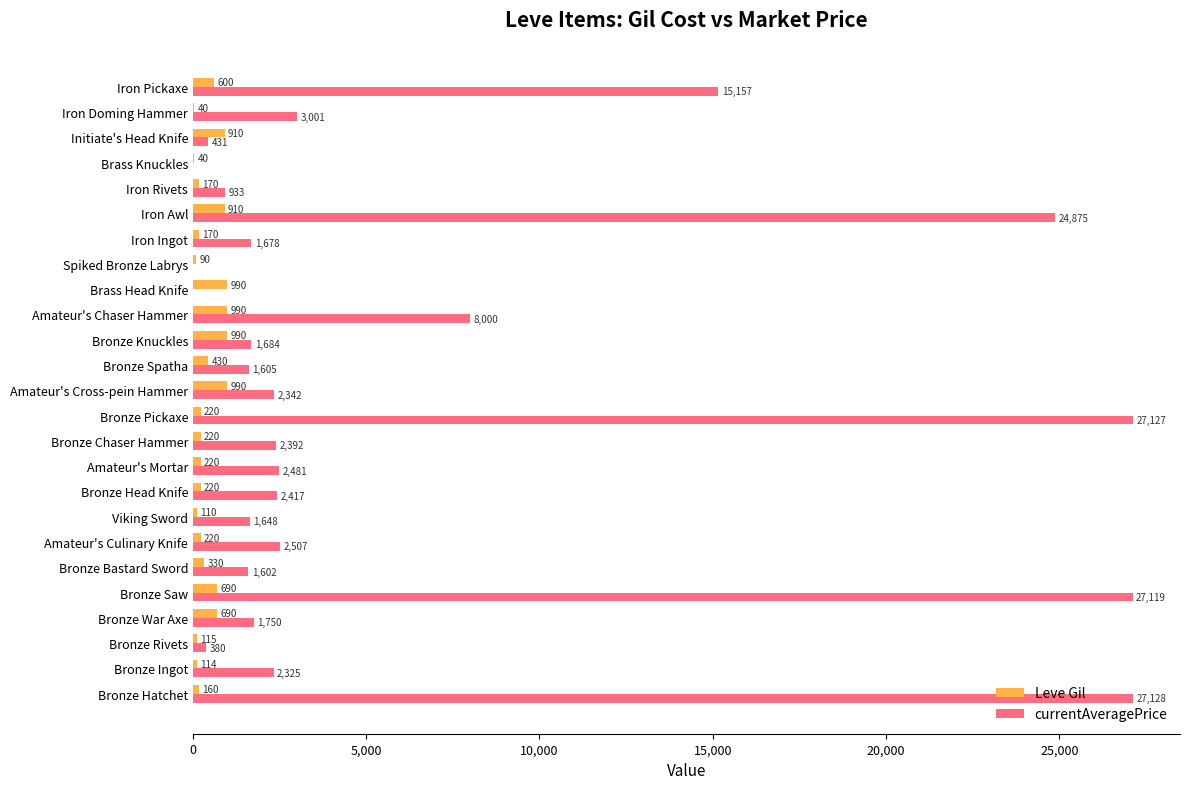

What is the sum of all Leve Gil values?

10629